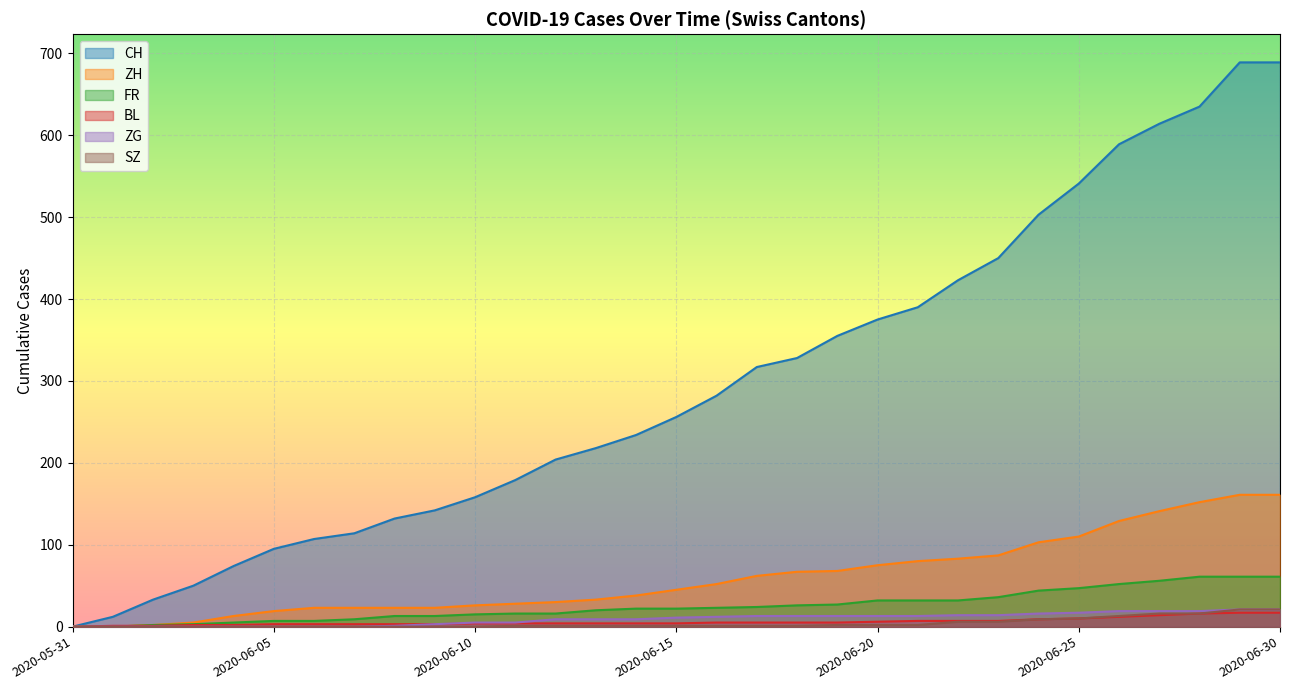

At which category is the sum across all series the highest?

2020-06-29